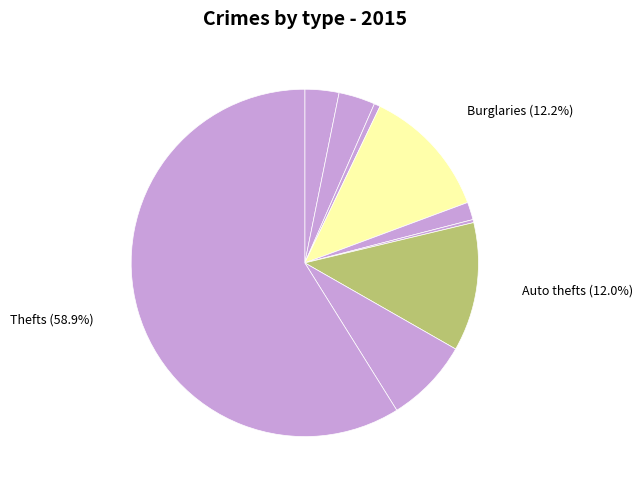

How many slices are in this pie chart?

9